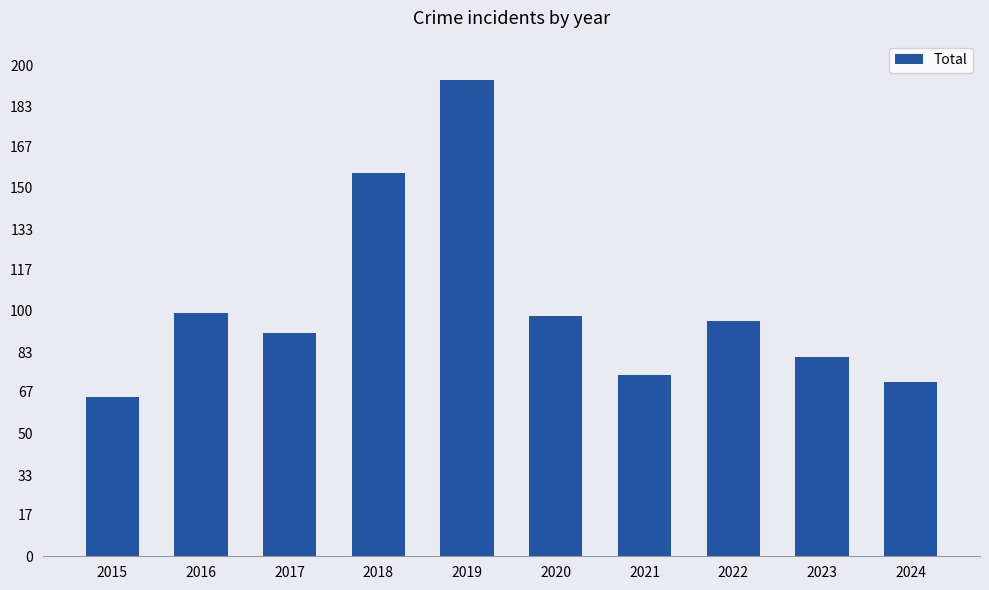

What value does the data have at 2022, to the nearest 10?

100